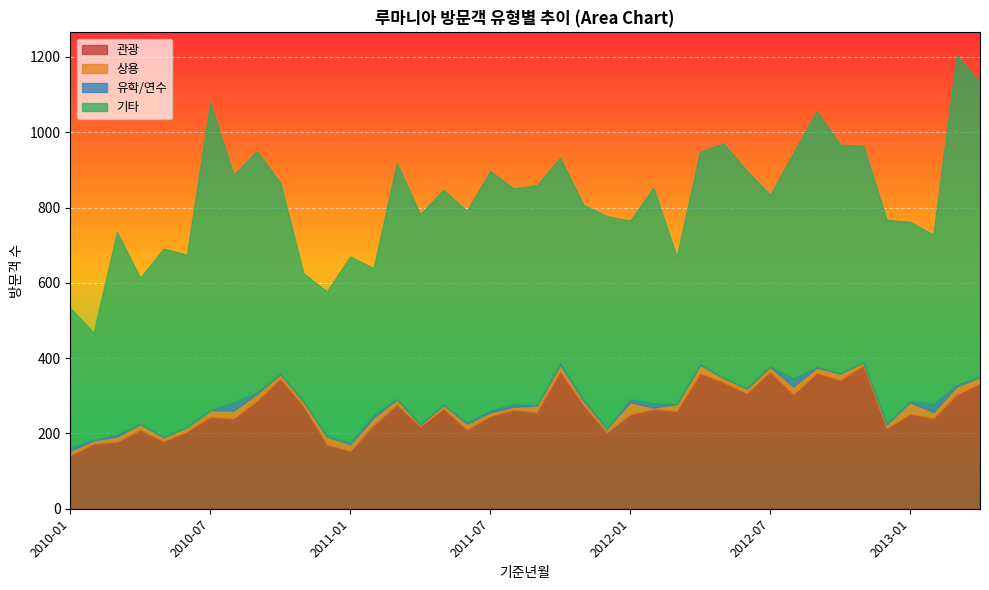

What is the difference between the second highest and minimum values in the 관광 series?

223